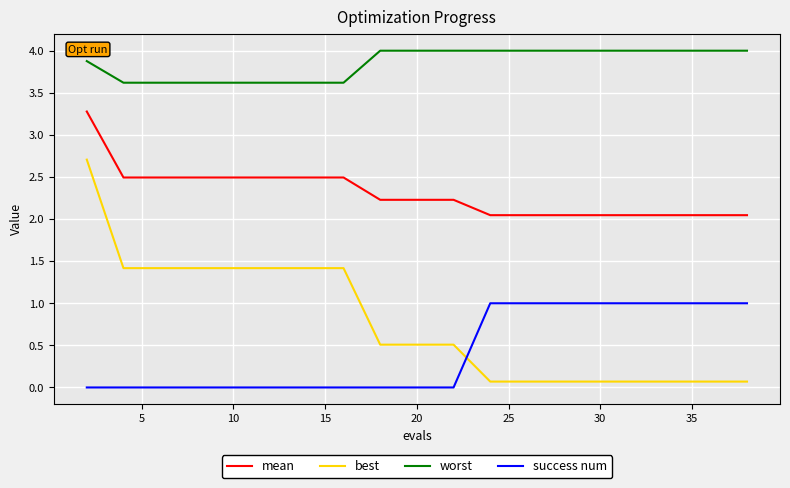

List the series in order of their peak value, lowest first.

success num, best, mean, worst